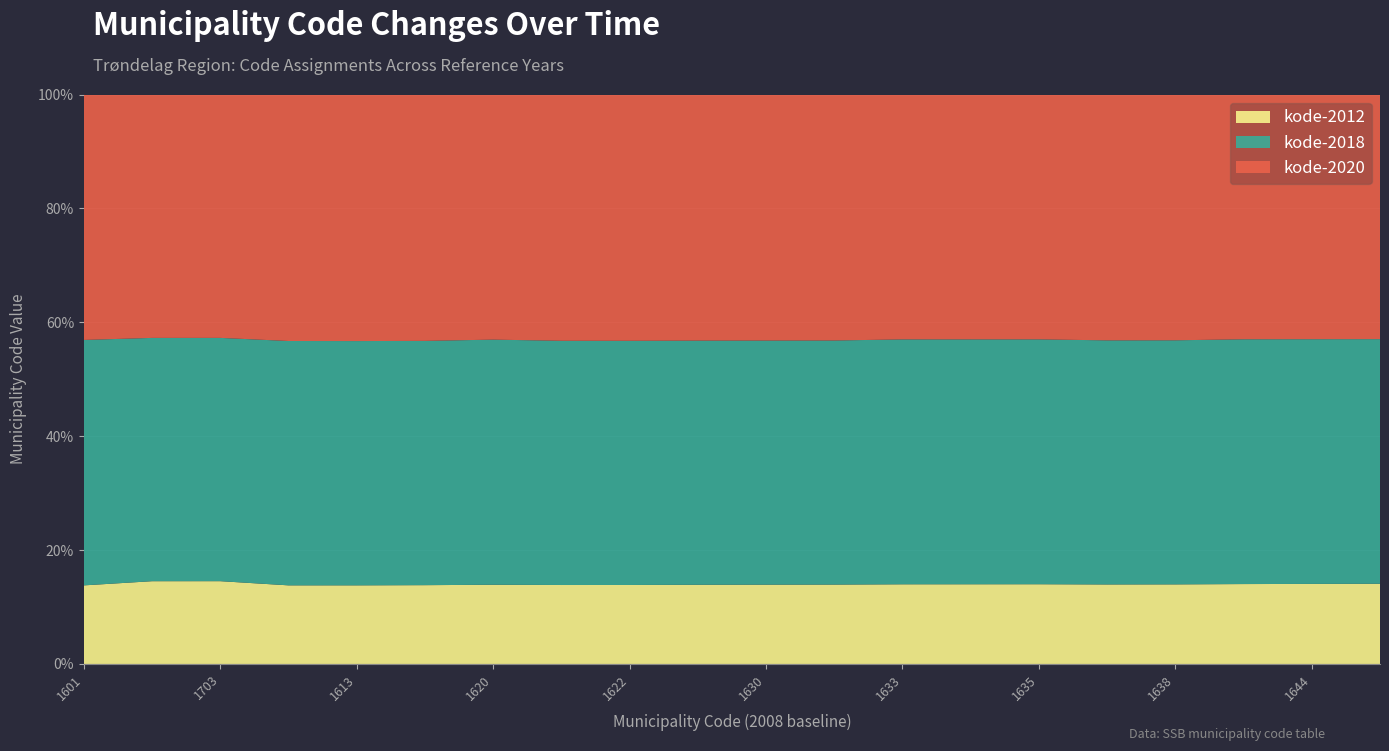

What is the minimum value for kode-2012?

13.8